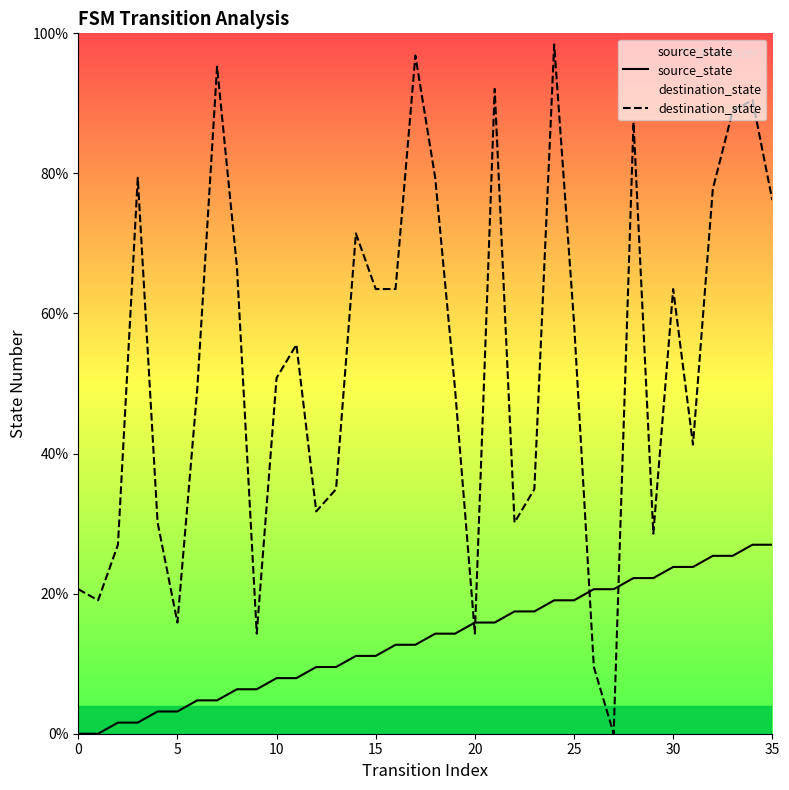

At which category is the sum across all series the highest?

34